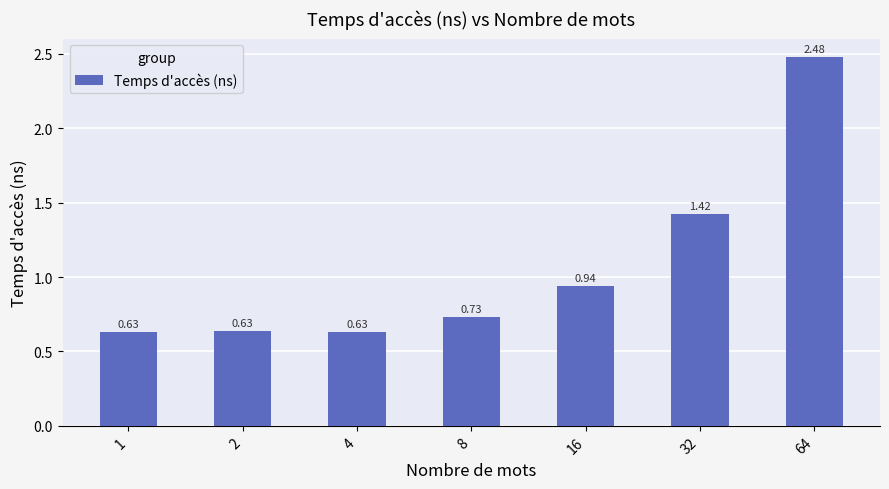

What is the ratio of the value at 8 to the value at 64?

0.3